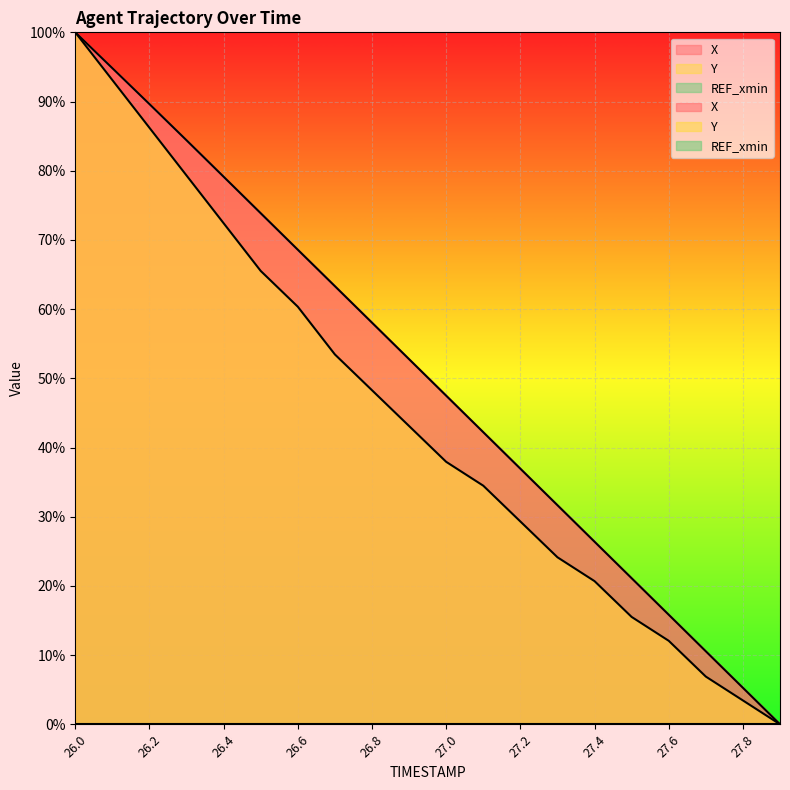

How many values in the Y series exceed 43?

10